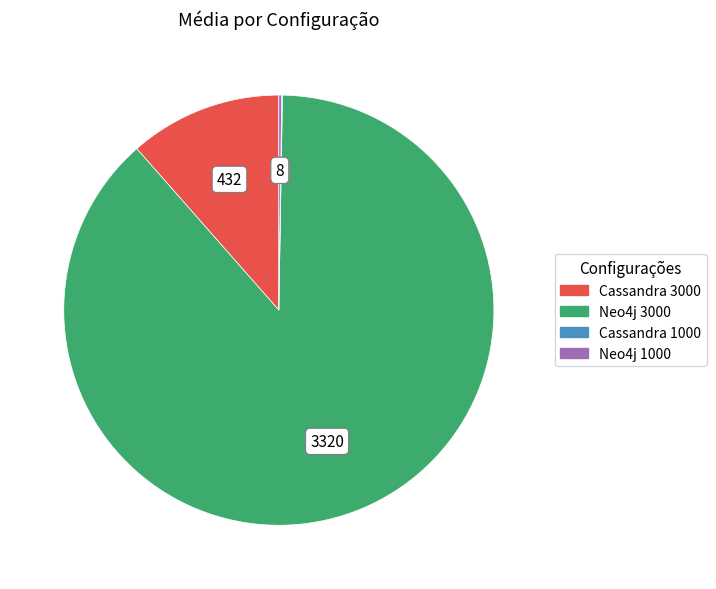

What is the ratio of the value at Neo4j 3000 to the value at Cassandra 3000?

7.7